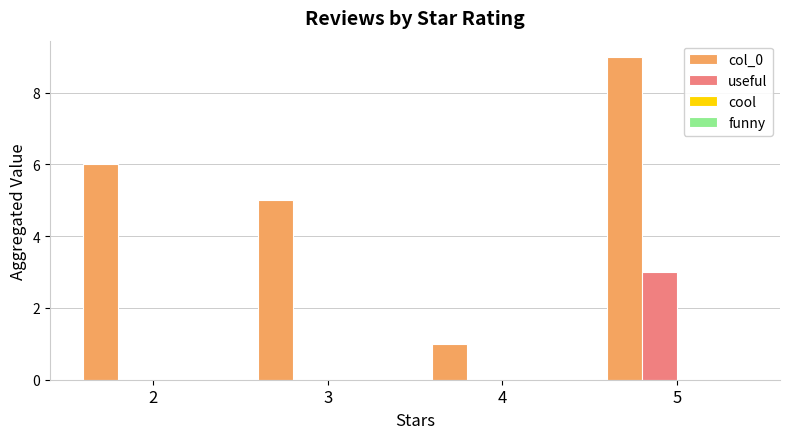

How many distinct data groups are displayed?

2